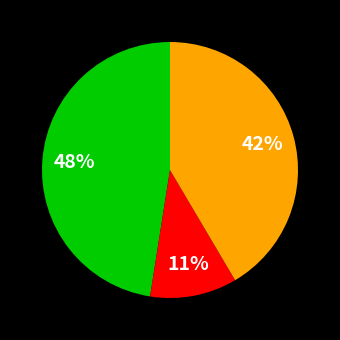

To the nearest percent, what is the average slice percentage?

33%